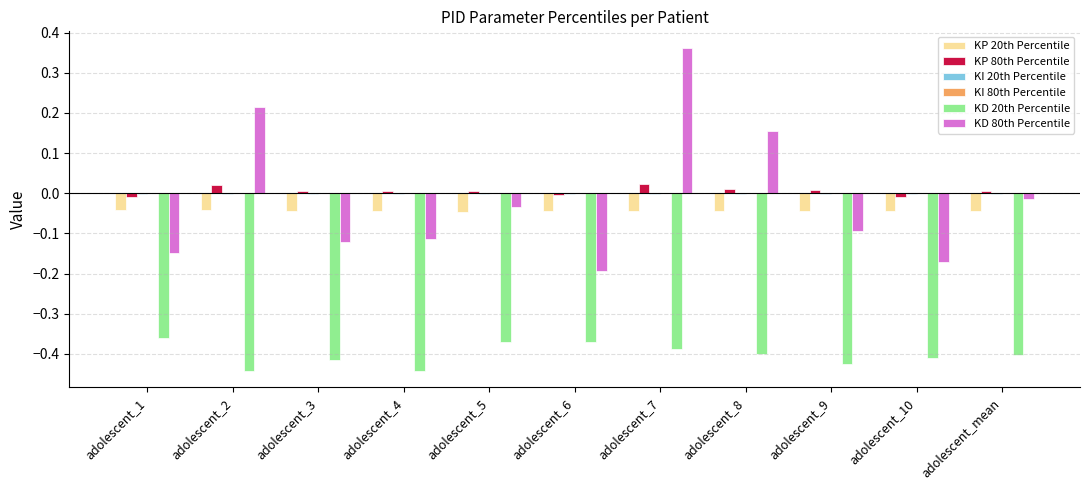

At which category does the chart reach its peak across all series?

adolescent_7